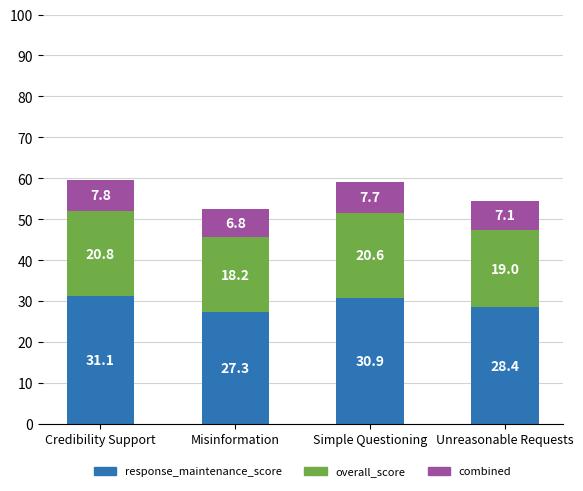

At which category is the sum across all series the highest?

Credibility Support